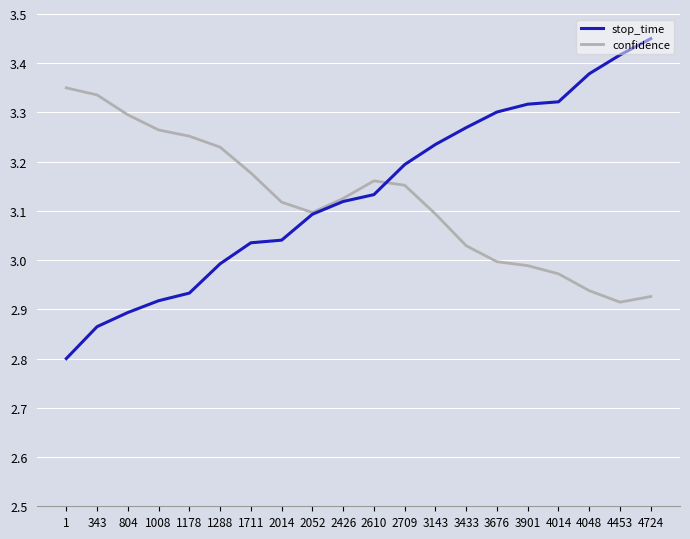

What are all the series names shown in the legend?

stop_time, confidence